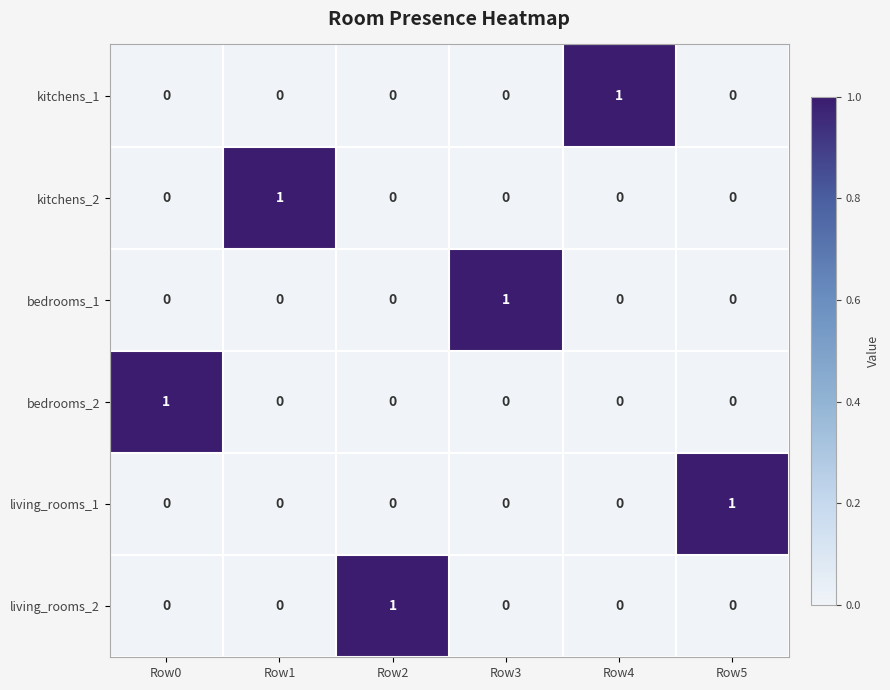

Is it true that living_rooms_2 equals 0 at Row3?

True